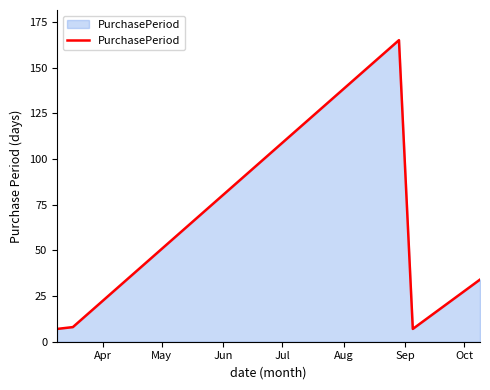

What is the average value?

44